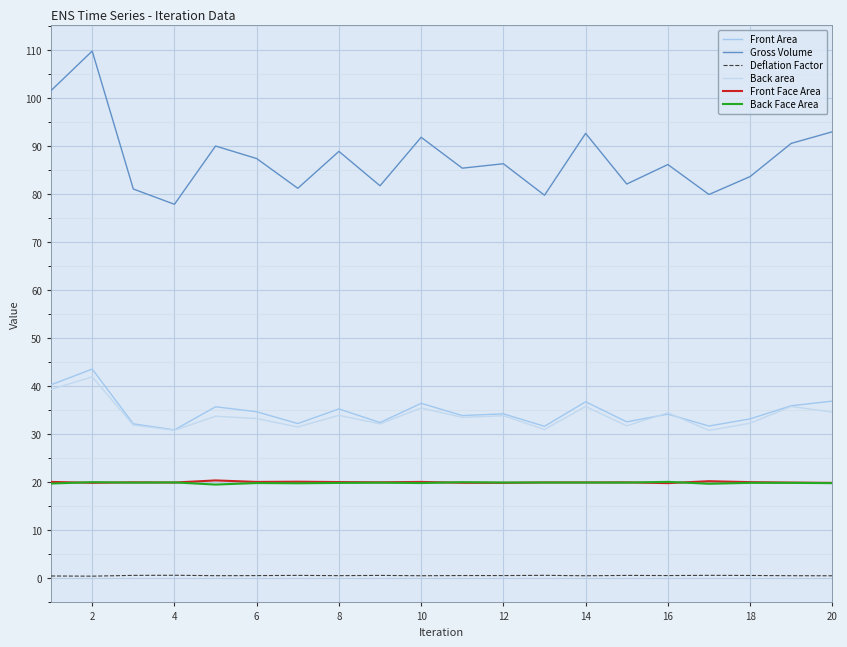

At which label is Front Face Area closest to 20?

16